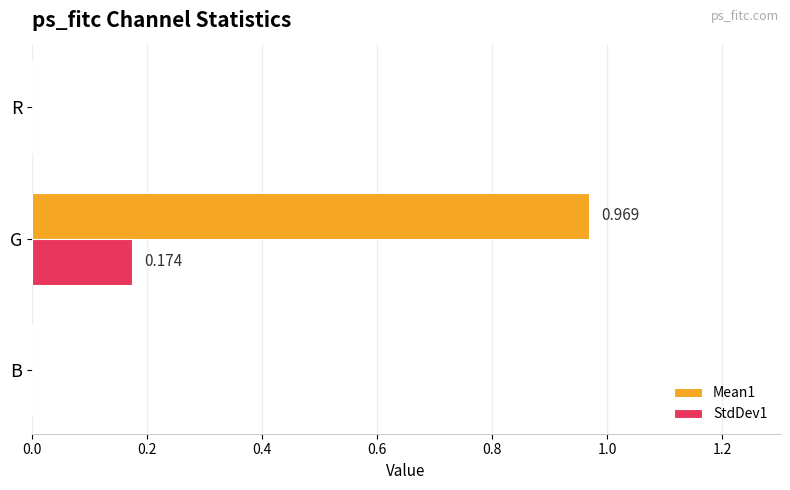

List the series in order of their peak value, lowest first.

StdDev1, Mean1